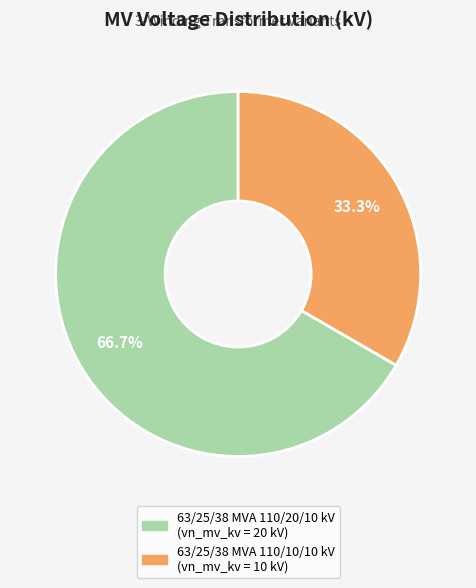

What percentage do 63/25/38 MVA 110/10/10 kV and 63/25/38 MVA 110/20/10 kV together represent?

100.0%